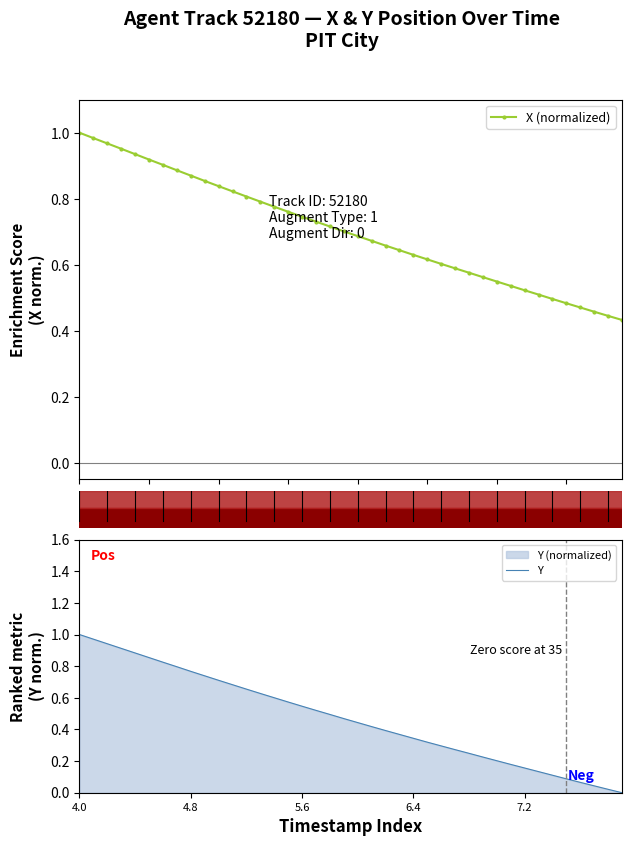

True or false: X (normalized) and Y cross at least once.

False